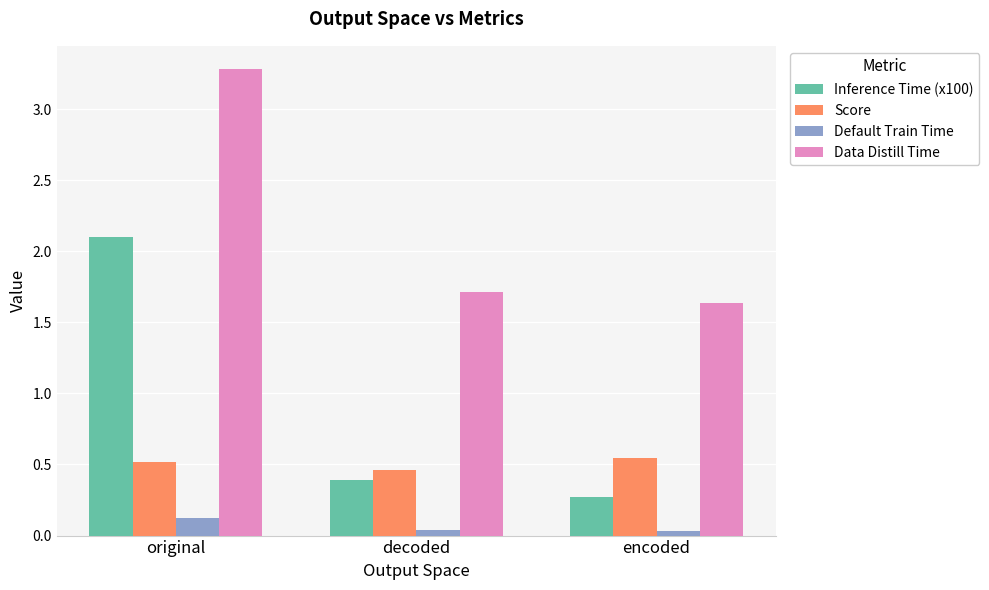

Which series has the largest range (max minus min)?

Inference Time (x100)